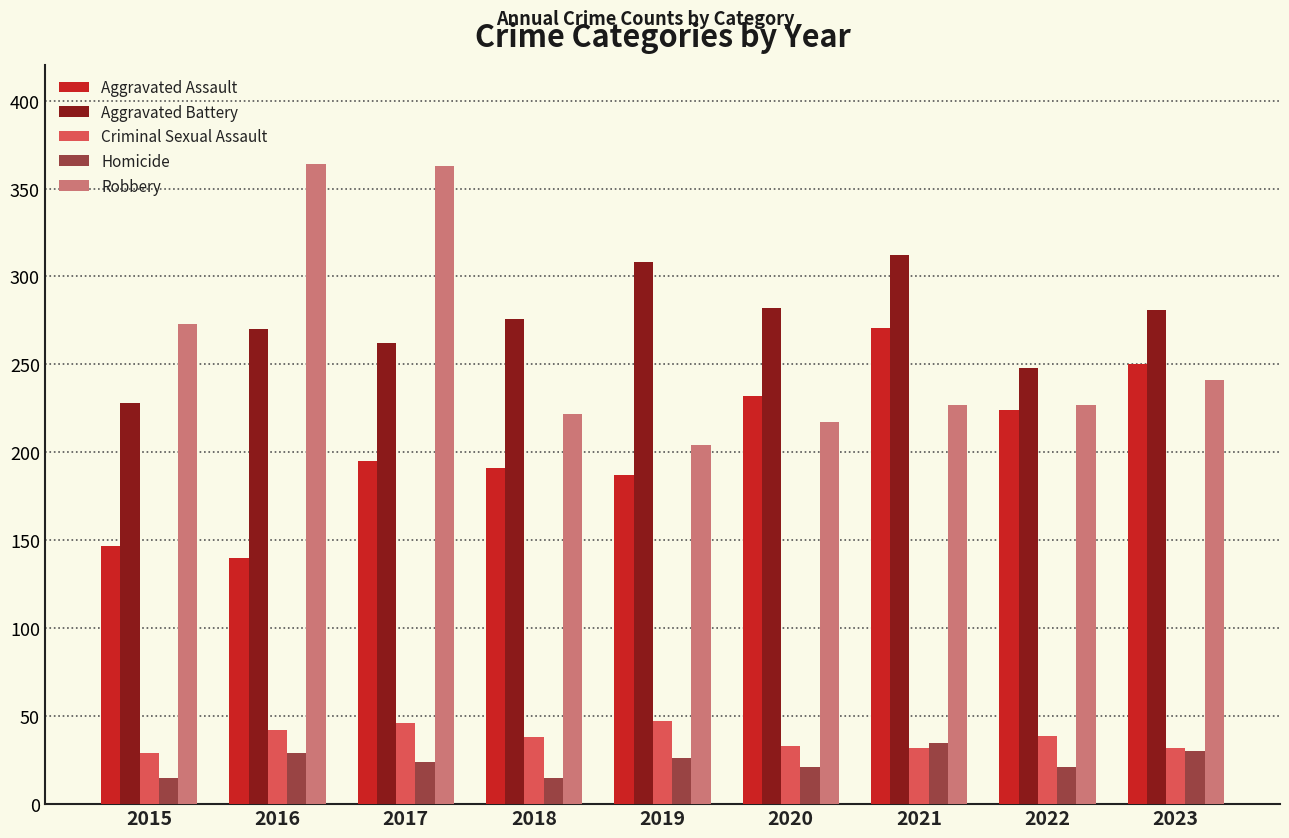

What is the total value across all series at 2015?

692